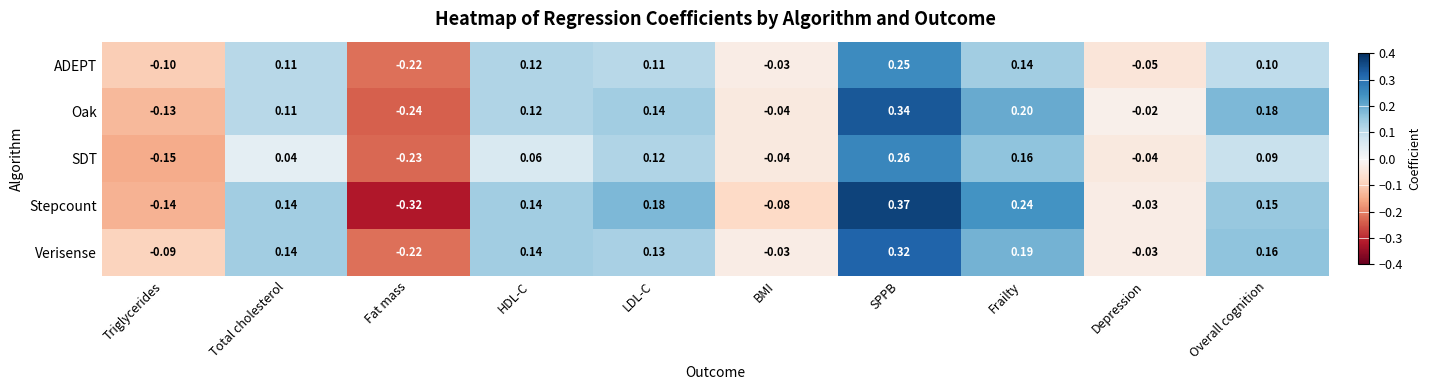

Which series has the largest total across all categories?

Verisense